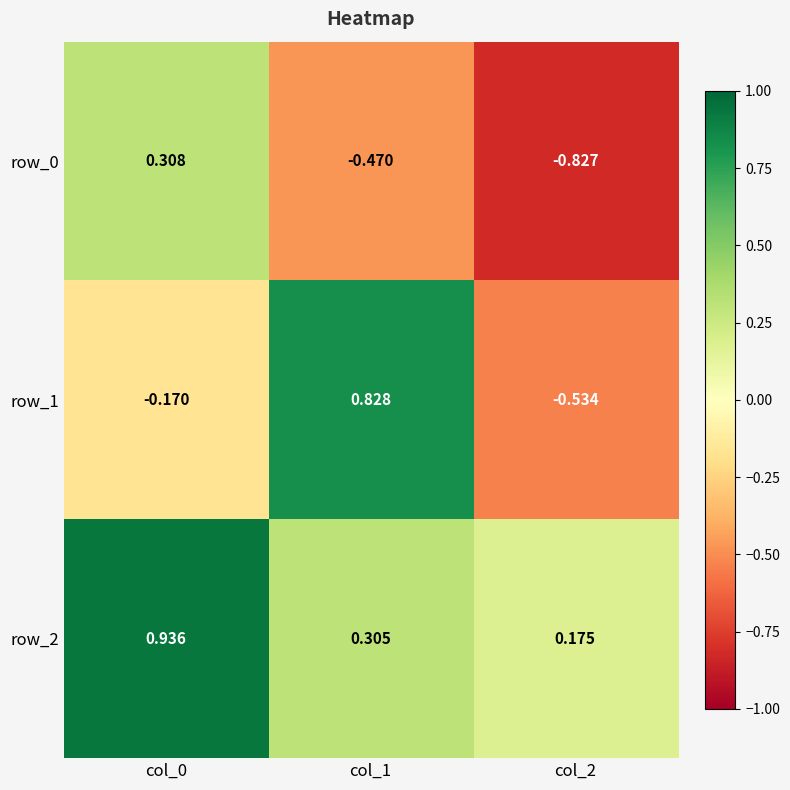

Is the value of row_0 at col_2 greater than the value of row_1 at col_2?

No